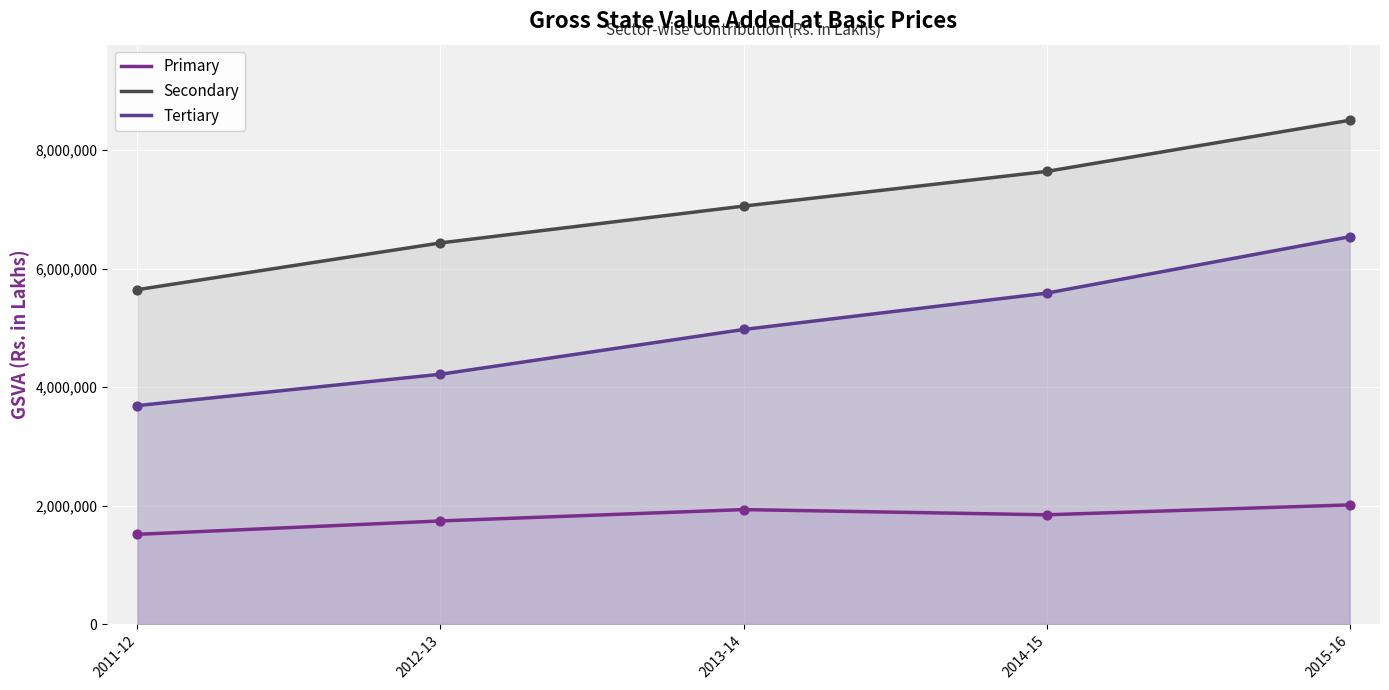

Which series reaches the maximum Y coordinate?

Secondary (line)